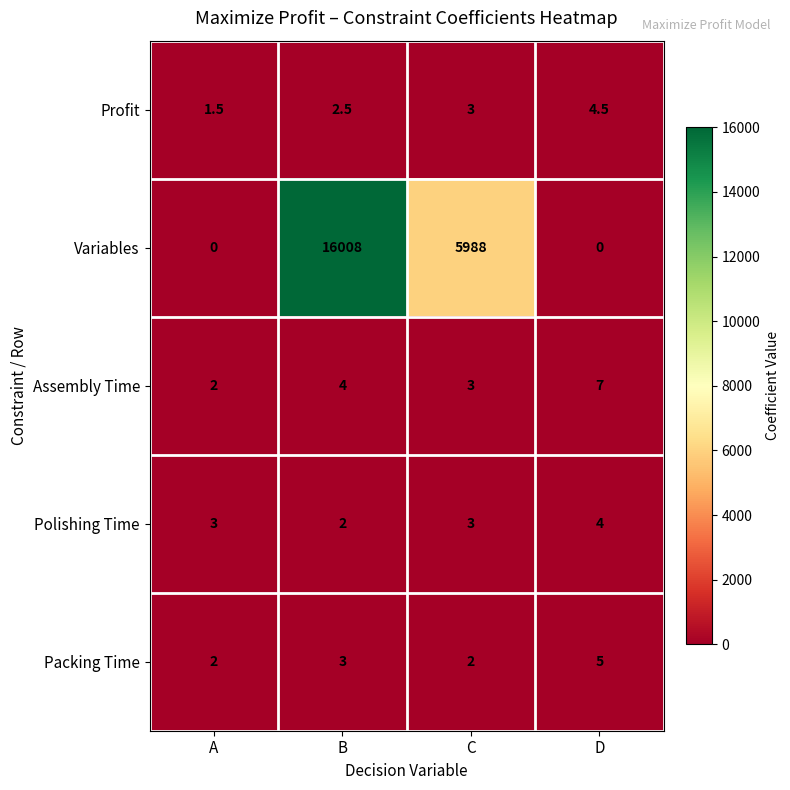

At D, list the series in order from smallest to largest.

Variables, Polishing Time, Profit, Packing Time, Assembly Time